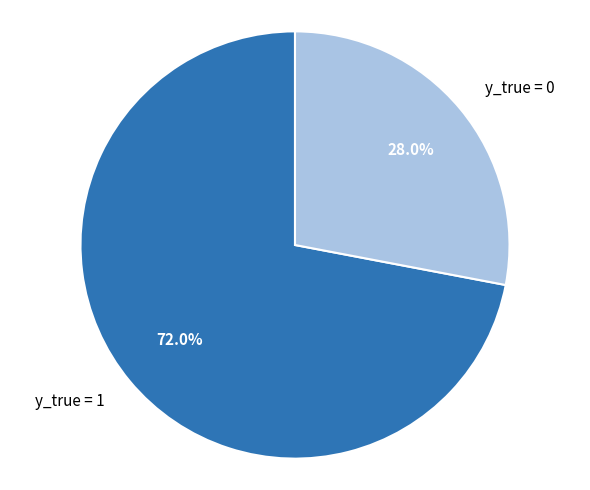

Which category has the biggest portion of the pie?

y_true = 1